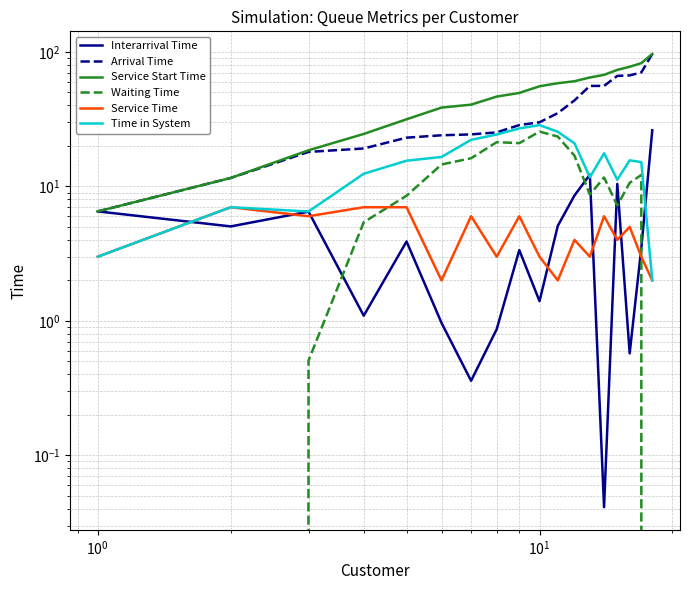

In Interarrival Time, how many points are higher than both neighbors (excluding endpoints)?

5